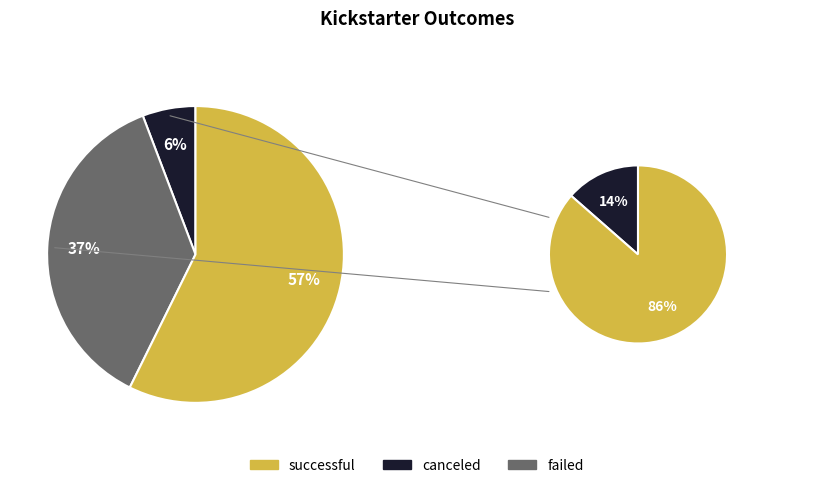

Is the sum of canceled and successful greater than half?

Yes